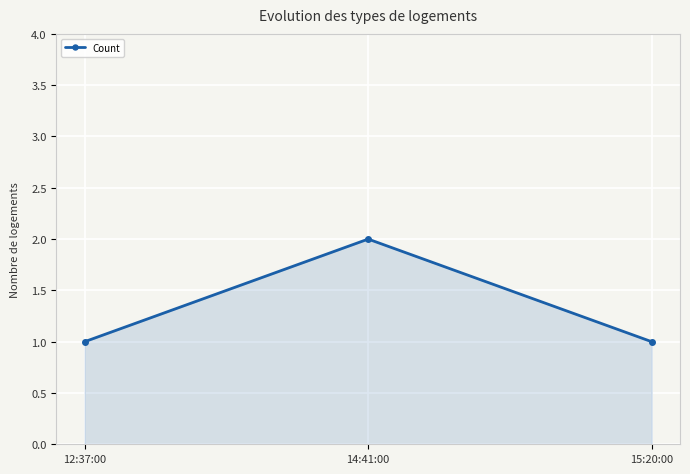

Reading left to right, transcribe all the data shown in this chart.

12:37:00=1	14:41:00=2	15:20:00=1